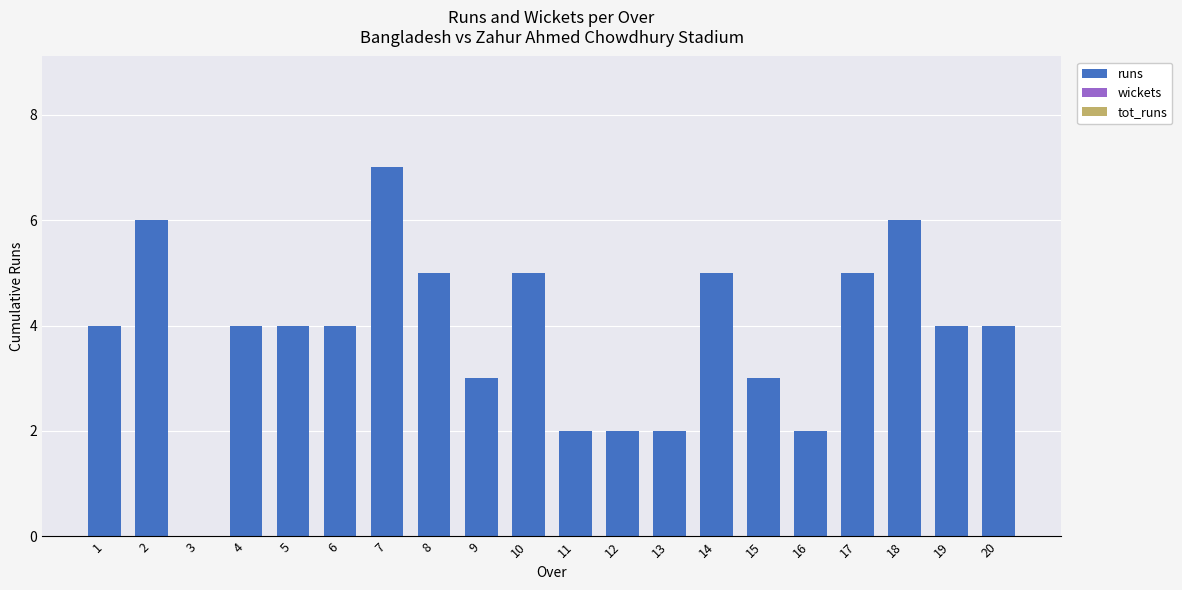

What is the maximum value shown in the chart?

7